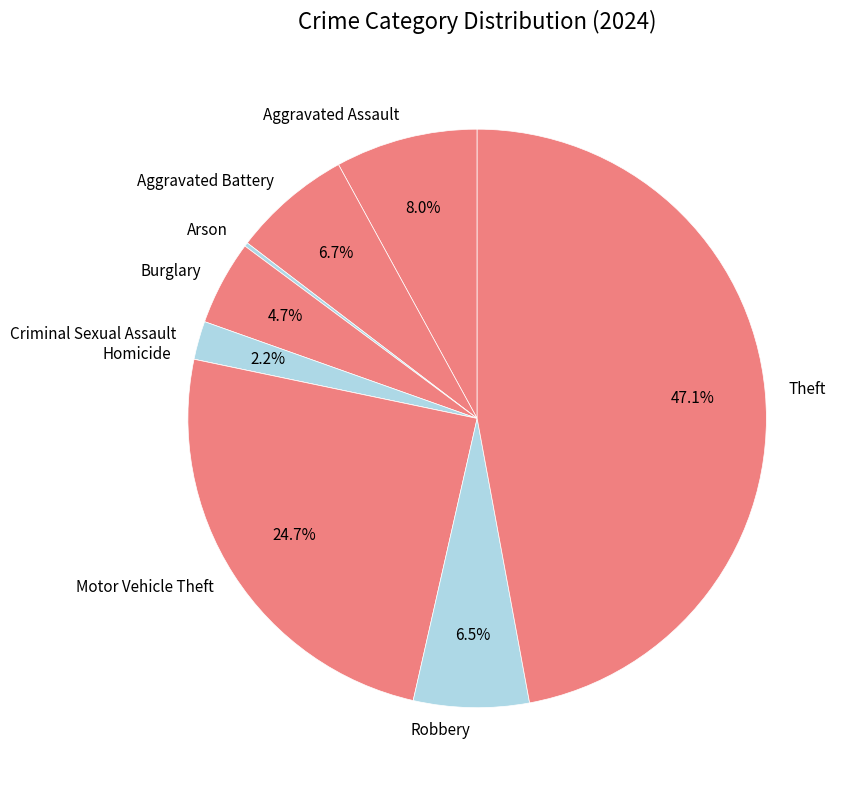

Does Burglary account for over 50% of the chart?

No